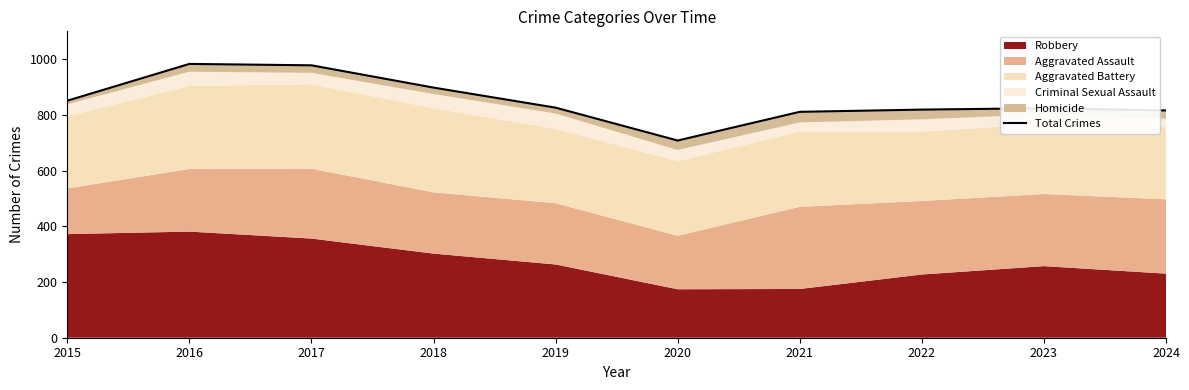

How many interior local valleys (lower than both neighbors) does the data have?

1